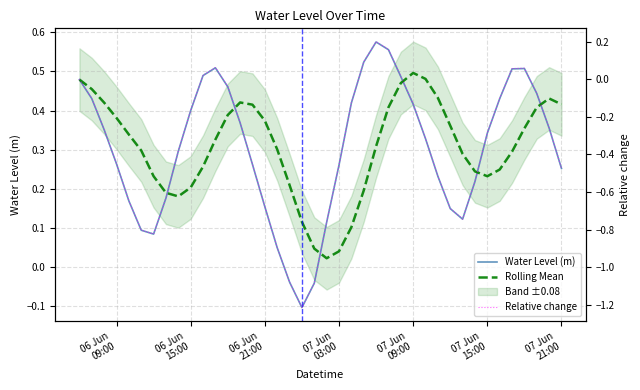

The value of Water Level (m) at 06 Jun
09:00 is 0.8. True or false?

False